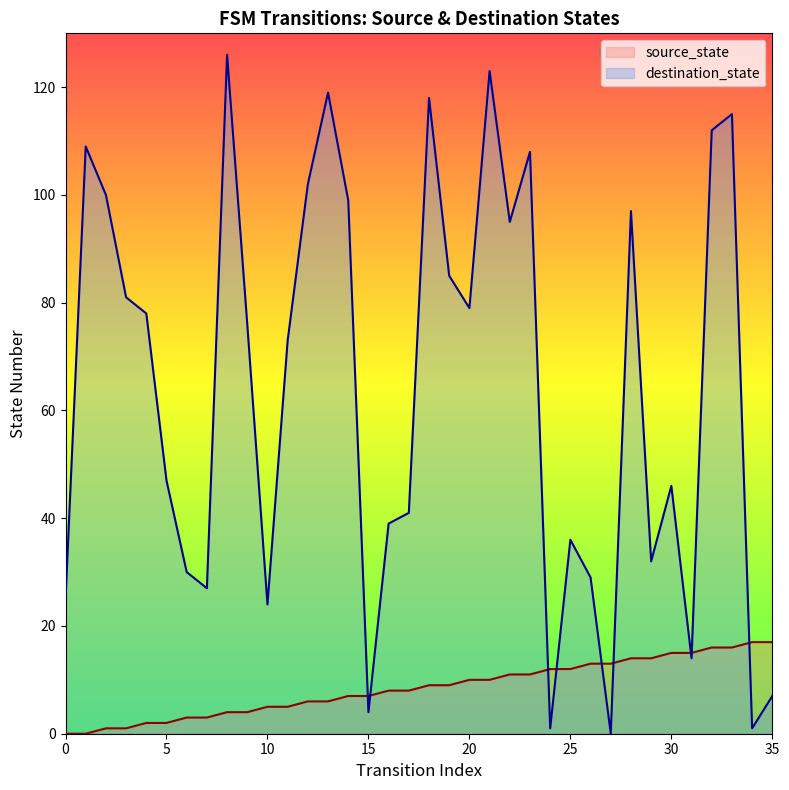

What is the difference between the maximum and second lowest values in the destination_state series?

125